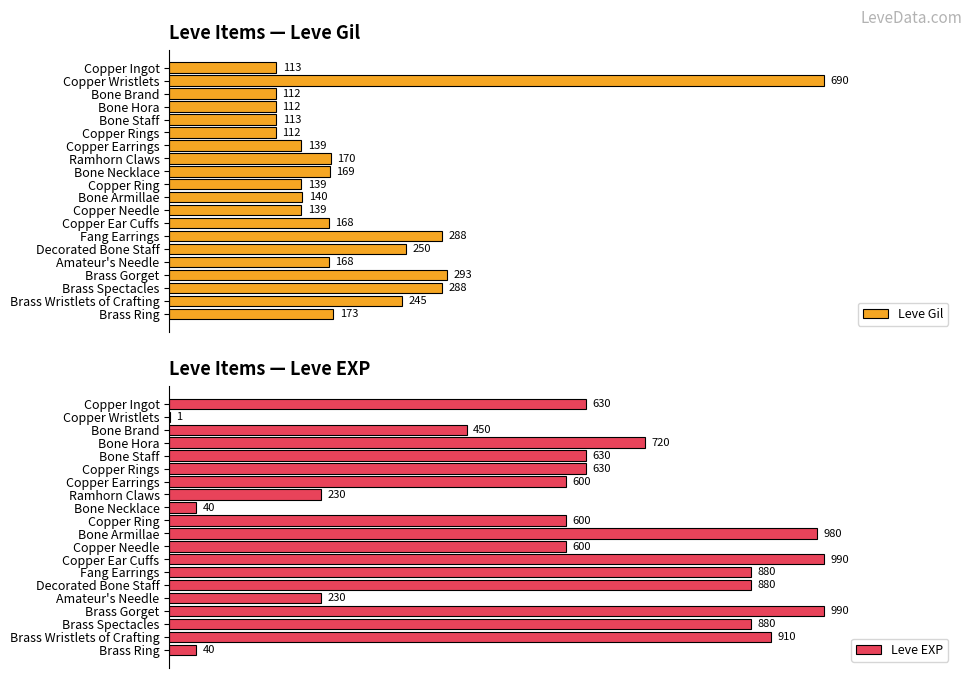

Which series has the largest range (max minus min)?

Leve EXP